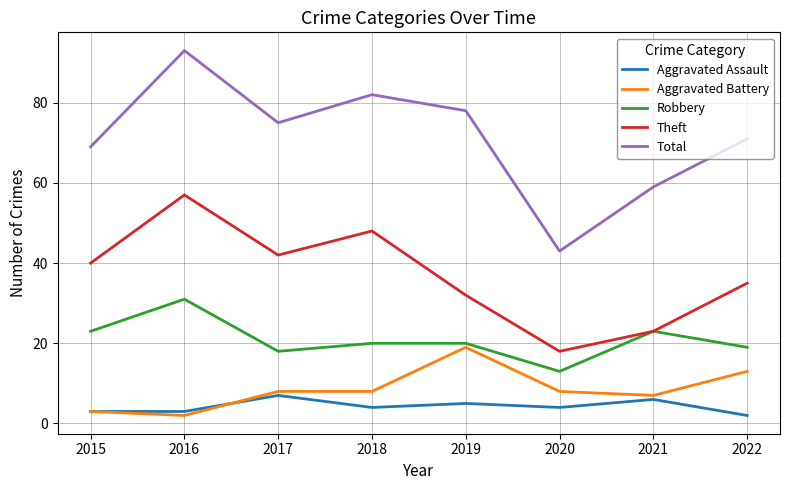

Is it true that Total equals 52 at 2017?

False